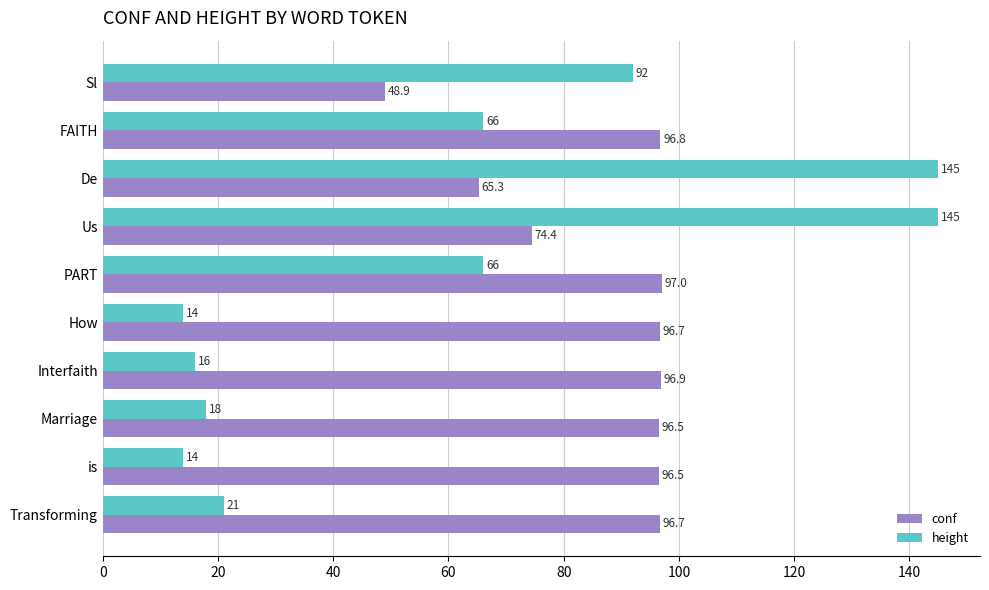

Which series has the widest spread of values?

height